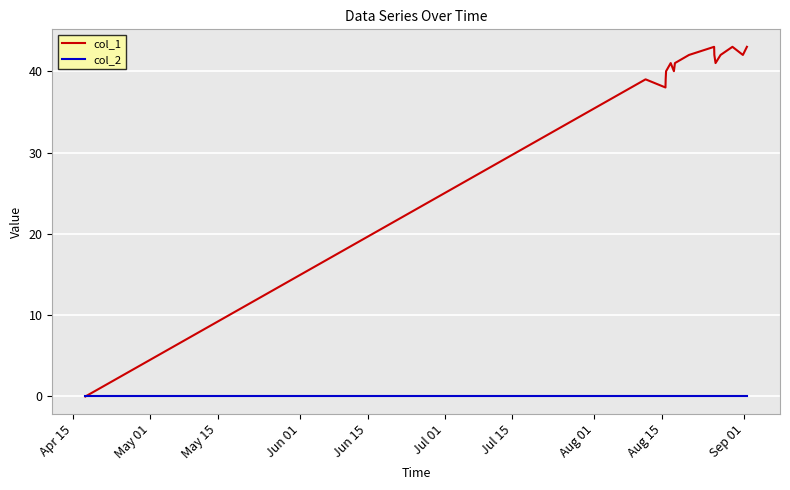

Which series has the largest total across all categories?

col_1